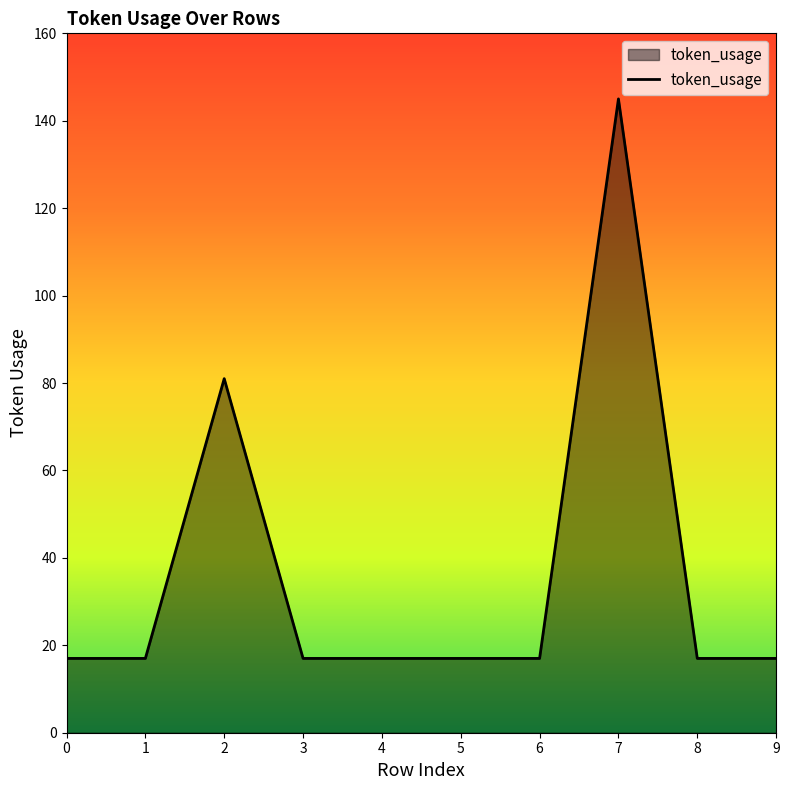

Reading left to right, list all the values displayed in this chart.

0=17	1=17	2=81	3=17	4=17	5=17	6=17	7=145	8=17	9=17